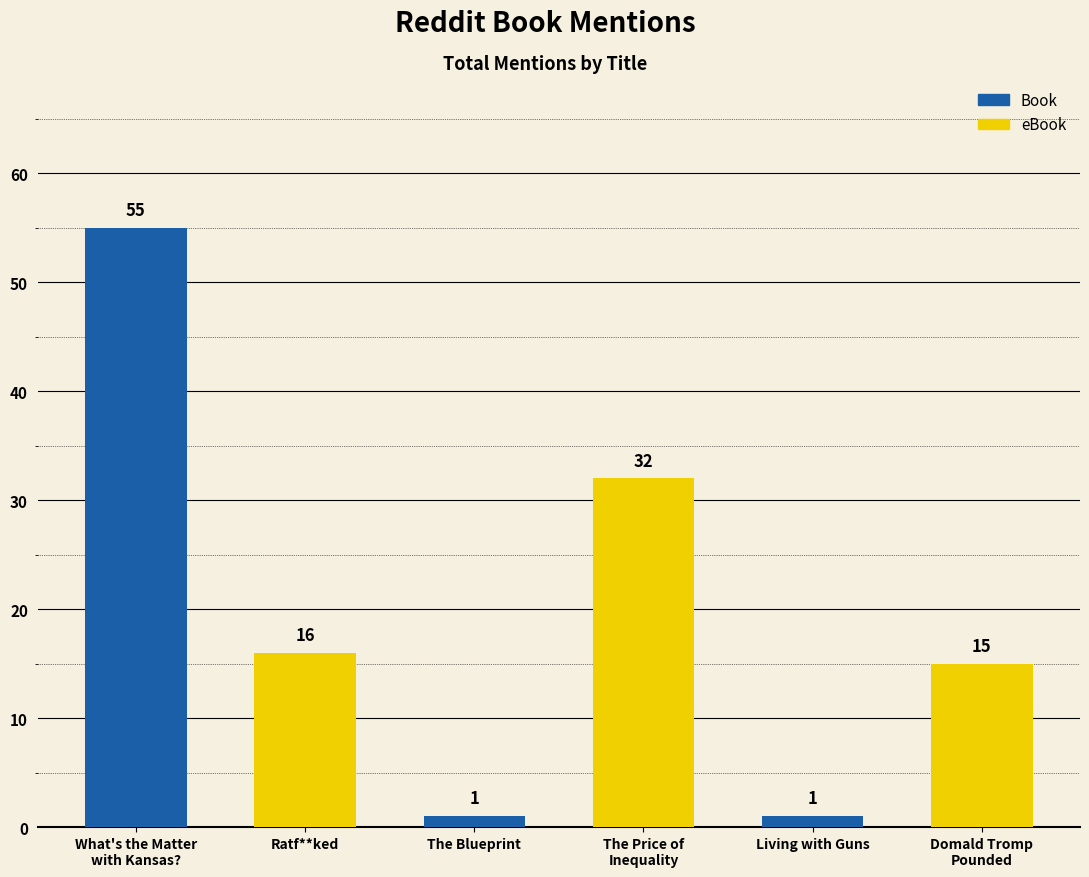

The chart shows a value of 9 at Ratf**ked. True or false?

False